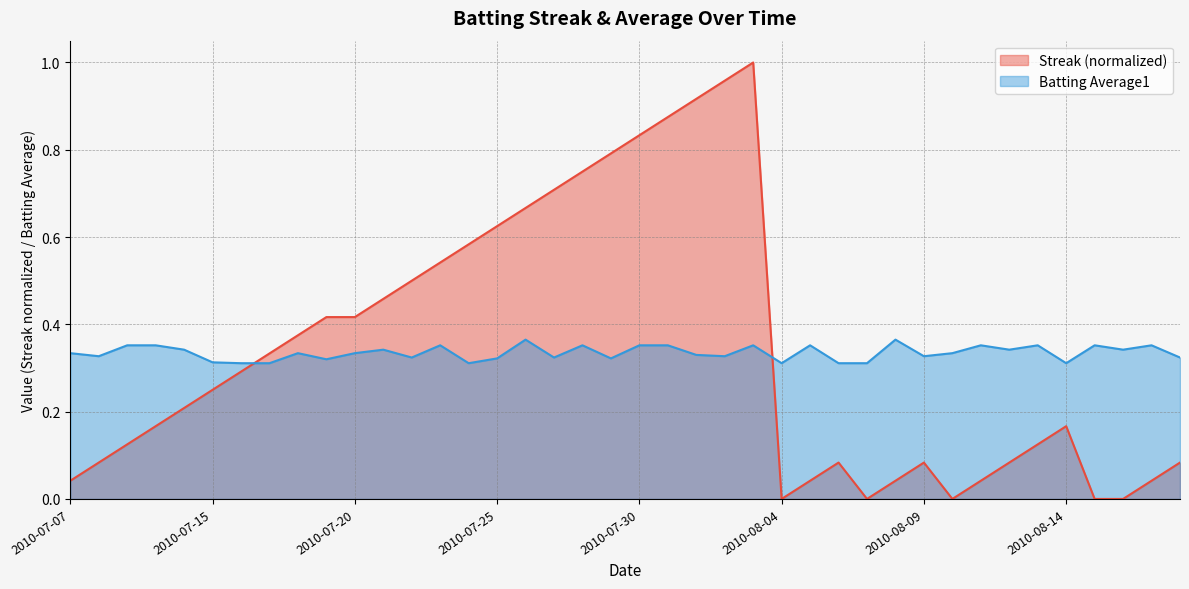

Is the value of Streak at 2010-07-19 greater than the value of Batting Average1 at 2010-07-24?

Yes